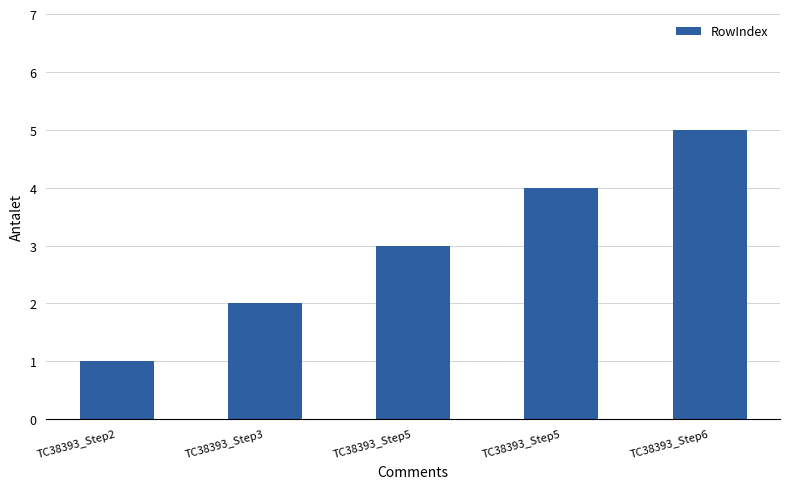

How many bars are there in total?

5